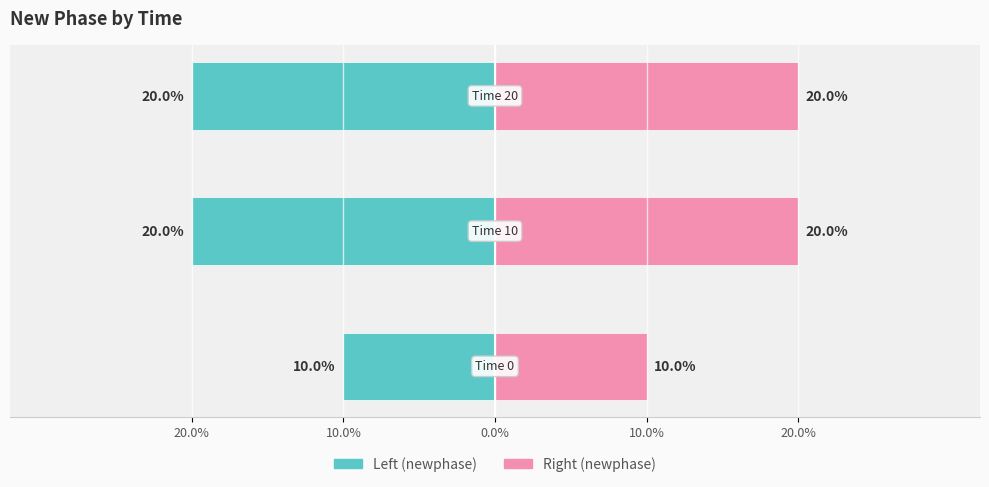

Rank the series by their maximum value, from highest to lowest.

newphase (right), newphase (left)